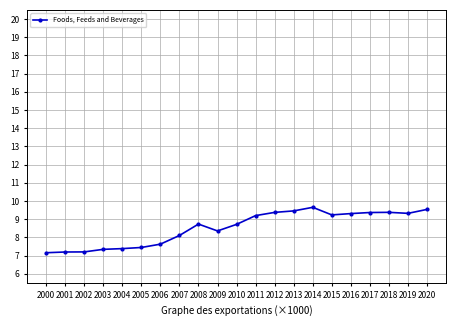

What is the minimum value shown in the chart?

7.2